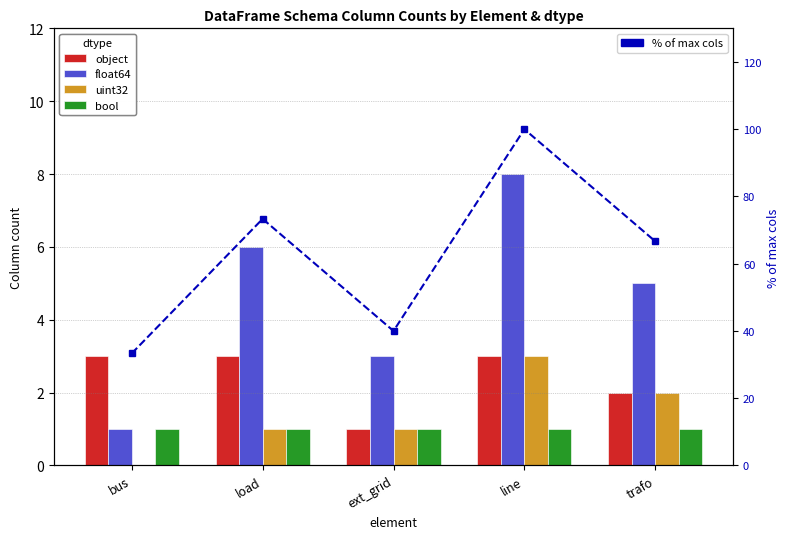

What is the difference between the highest and lowest values at ext_grid?

39.0